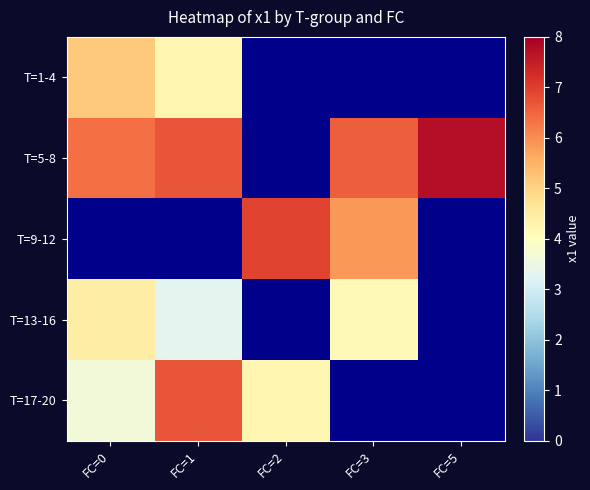

What is the maximum value for T=5-8?

7.7